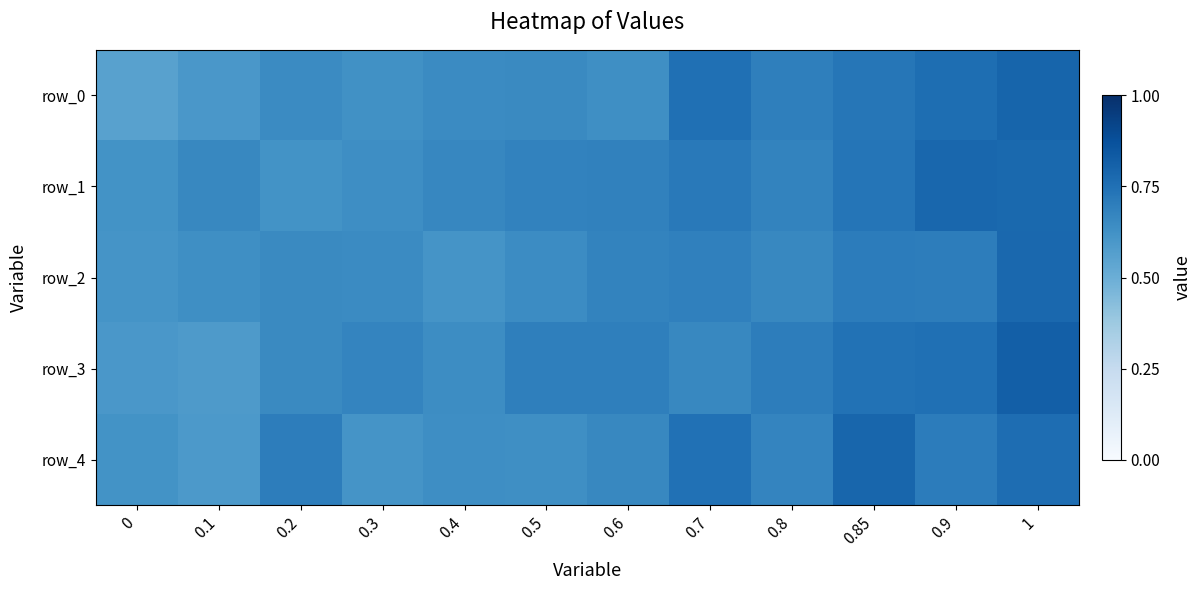

What is the difference between the maximum and minimum values in the row_2 series?

0.2